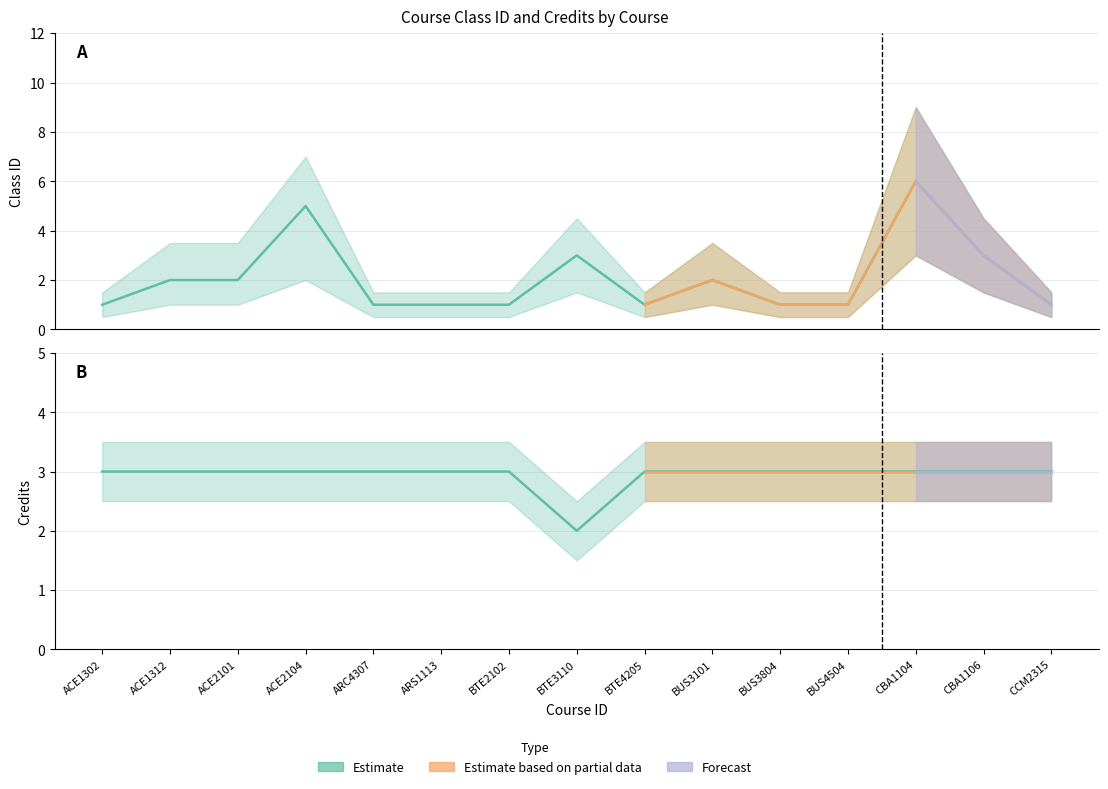

Between which two adjacent categories do class_id and credits first intersect?

ACE2101 and ACE2104